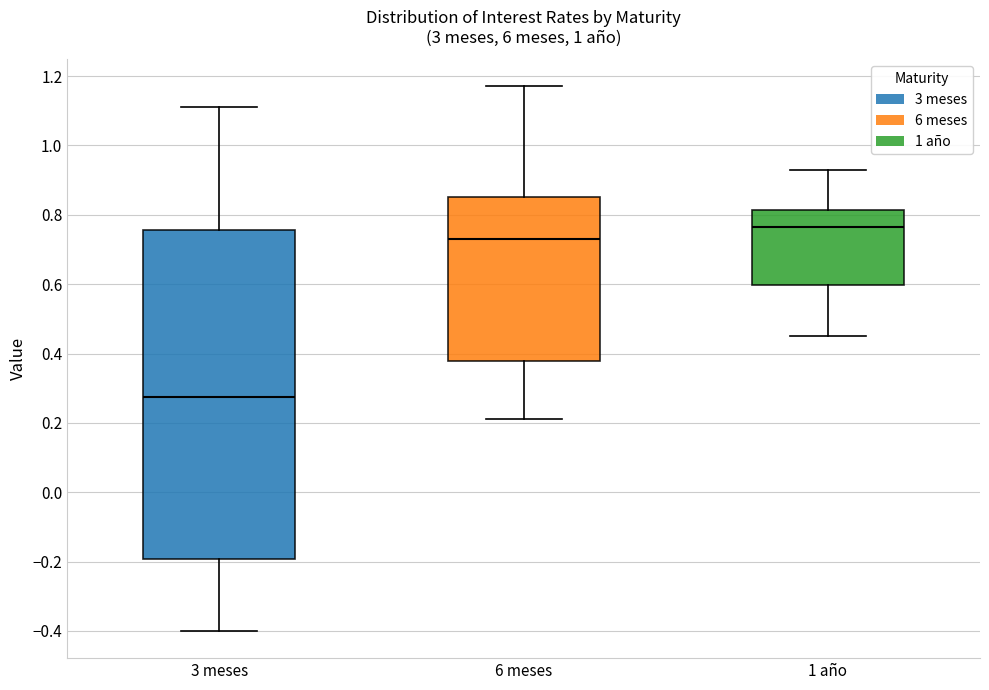

Which box's median line is the lowest?

3 meses